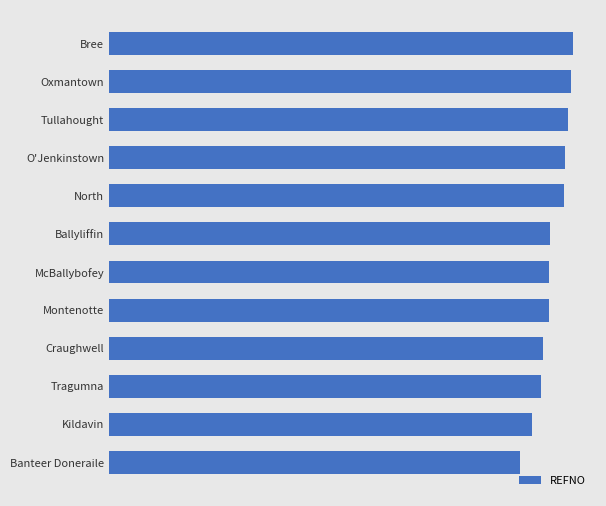

Are the bars horizontal?

Yes